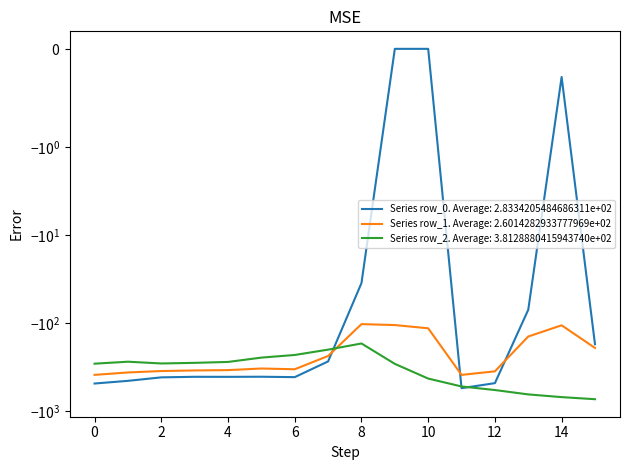

At which category is the sum across all series the highest?

8